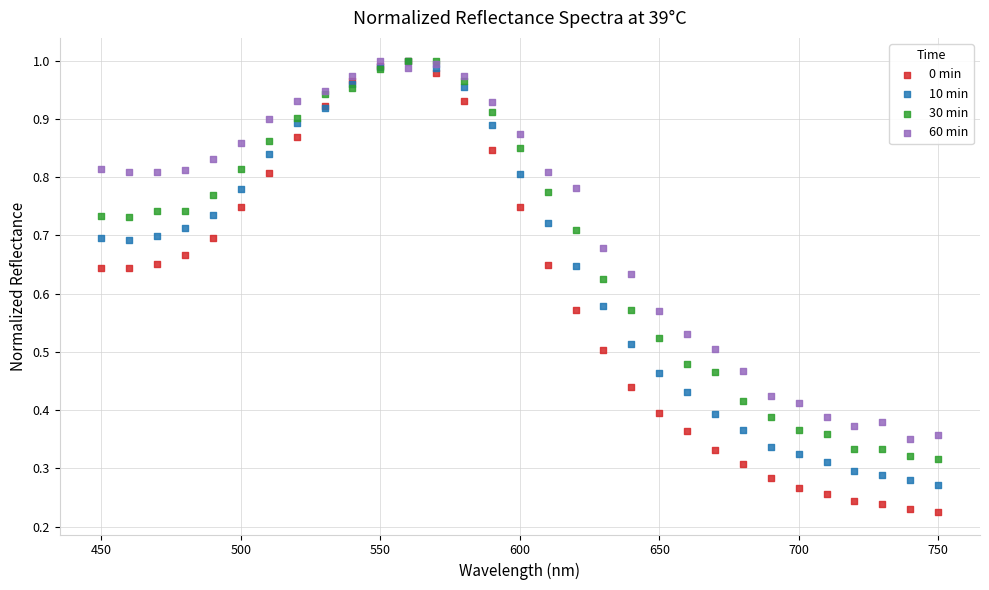

What are all the series names shown in the legend?

0 min, 10 min, 30 min, 60 min